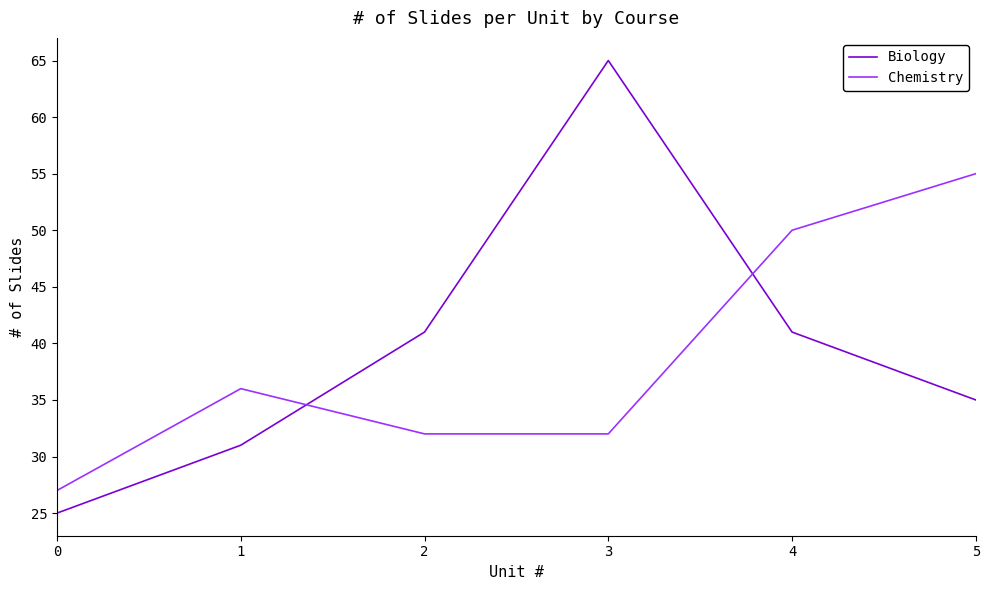

Does the chart have visible grid lines?

No